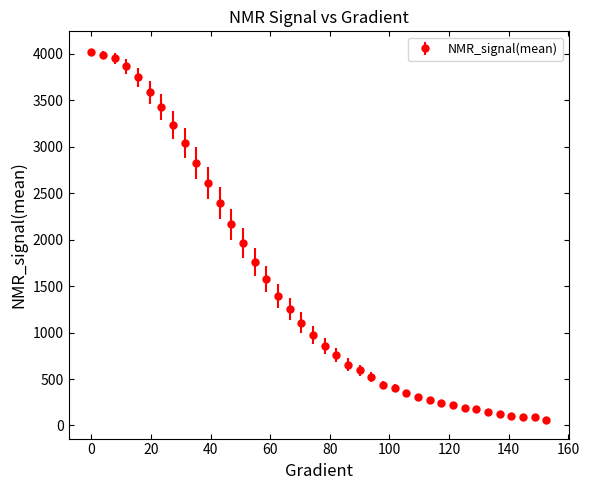

What is the average value?

1486.9